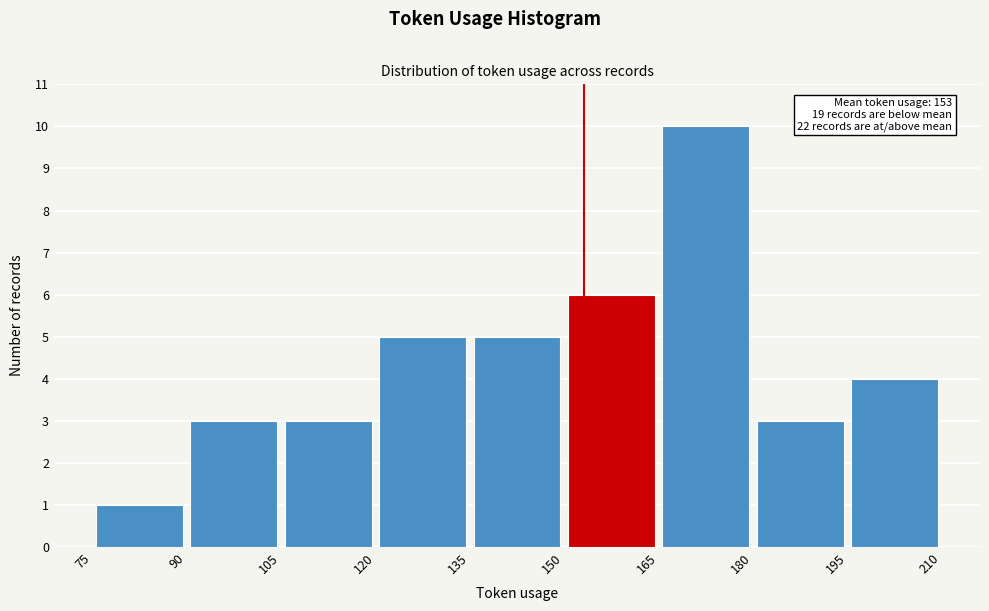

Over which range of the x-axis is the bar tallest?

165 to 180